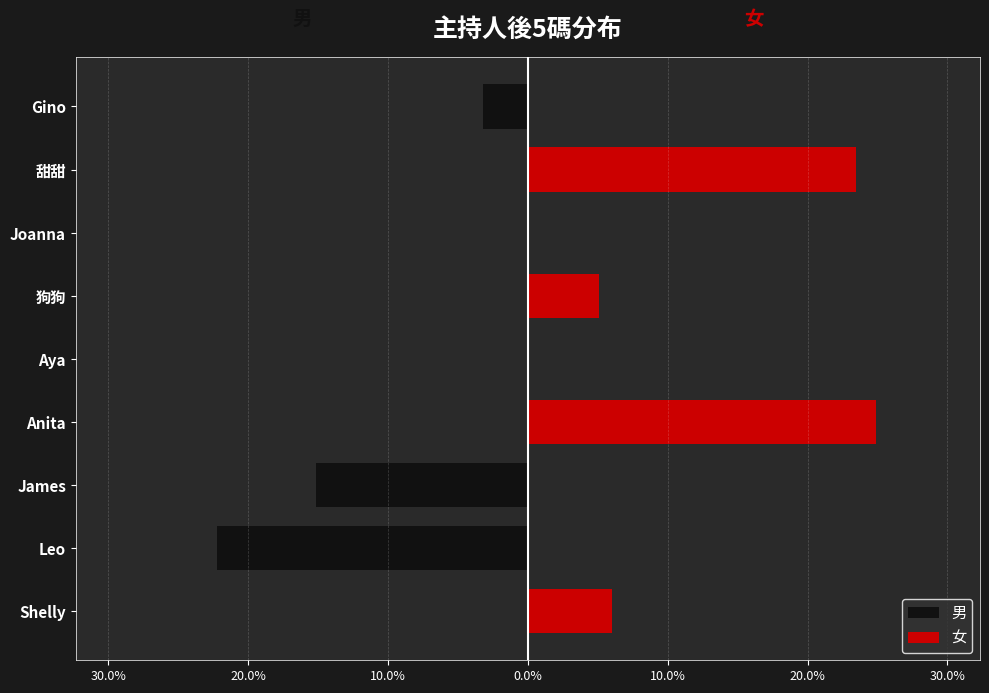

Reading left to right, extract all data points from this chart.

男: 0.0	-22.2	-15.2	0.0	0.0	0.0	0.0	0.0	-3.2
女: 6.0	0.0	0.0	24.9	0.0	5.1	0.0	23.4	0.0